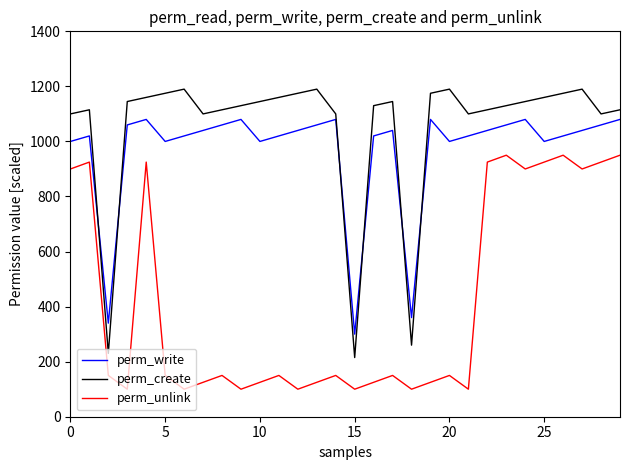

Which series has the largest range (max minus min)?

perm_create